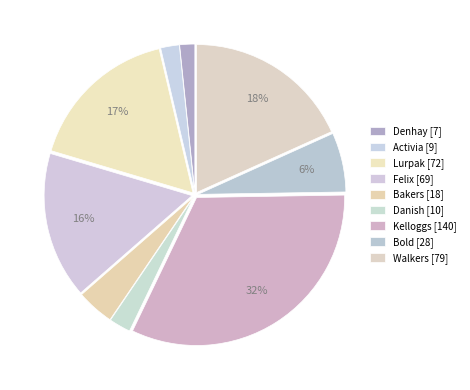

What is the largest slice in the pie chart?

Kelloggs